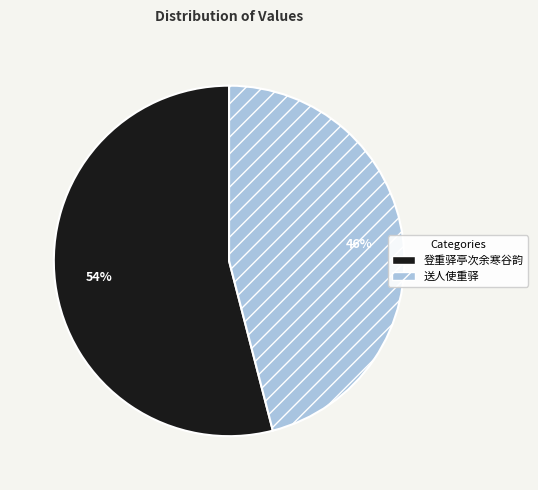

To the nearest percent, what is the difference between the largest and smallest slice percentages?

8%